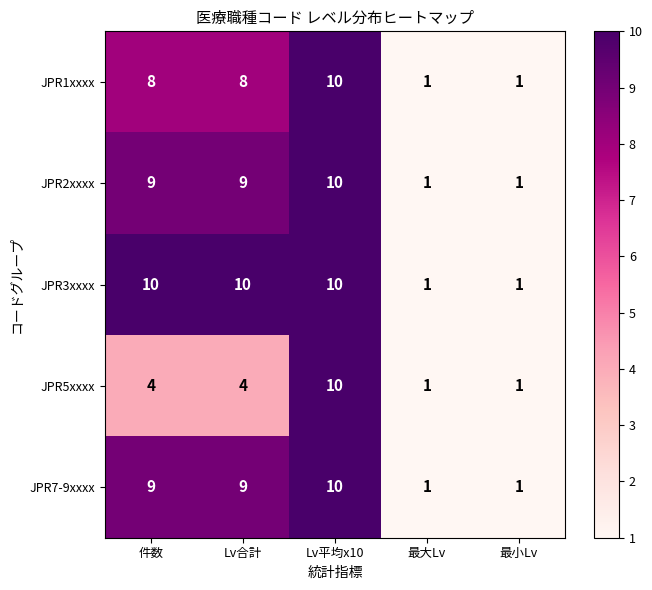

Reading left to right, what are all the values shown in this chart?

JPR1xxxx: 8	8	10	1	1
JPR2xxxx: 9	9	10	1	1
JPR3xxxx: 10	10	10	1	1
JPR5xxxx: 4	4	10	1	1
JPR7-9xxxx: 9	9	10	1	1